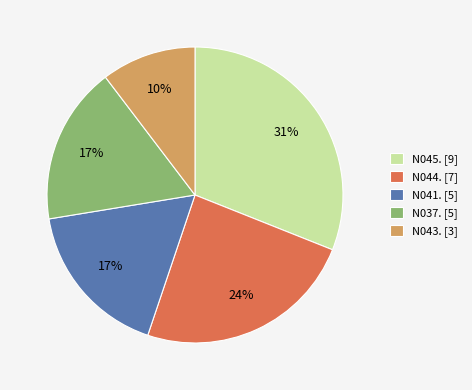

What is the ratio of the value at N045. [9] to the value at N037. [5]?

1.8